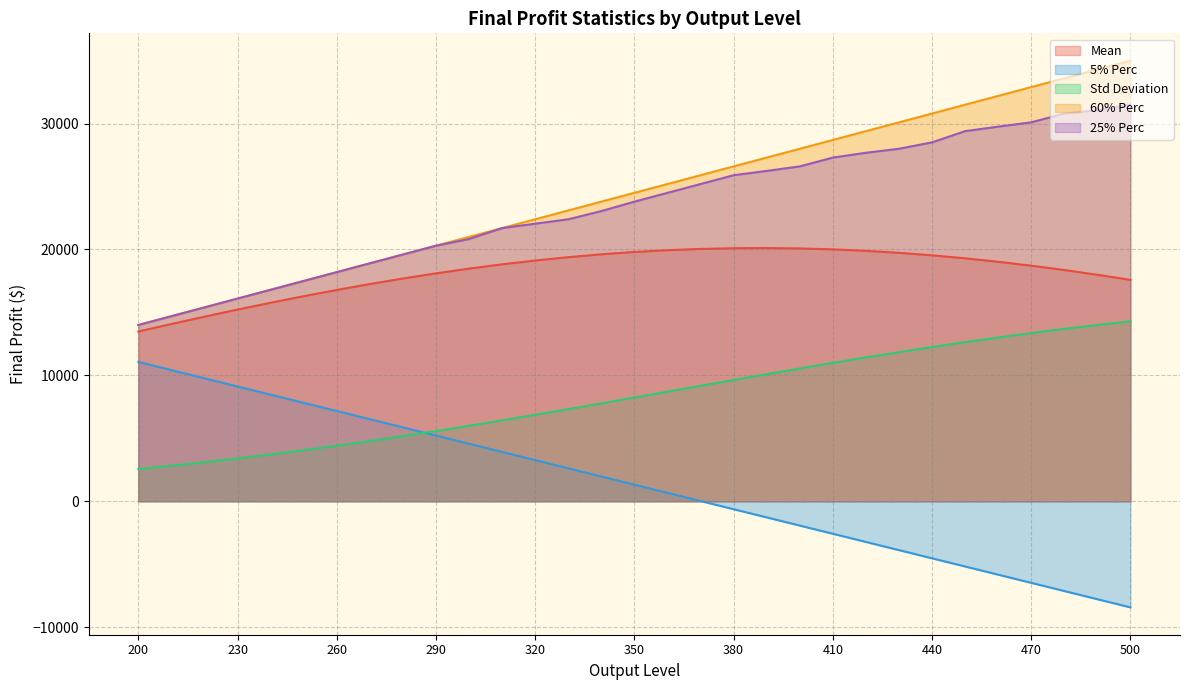

Reading left to right, extract all data points from this chart.

Mean: 200=13483.9	210=14081.9	220=14663.3	230=15226.4	240=15769.1	250=16289.4	260=16785.0	270=17253.8	280=17694.1	290=18103.2	300=18479.1	310=18820.3	320=19124.7	330=19390.7	340=19616.8	350=19801.8	360=19944.6	370=20044.5	380=20101.0	390=20113.9	400=20083.3	410=20009.5	420=19893.1	430=19735.1	440=19536.6	450=19299.1	460=19024.1	470=18713.2	480=18368.6	490=17992.0	500=17585.5
5% Perc: 200=11068.0	210=10418.0	220=9768.0	230=9118.0	240=8468.0	250=7818.0	260=7168.0	270=6518.0	280=5868.0	290=5218.0	300=4568.0	310=3918.0	320=3268.0	330=2618.0	340=1968.0	350=1318.0	360=668.0	370=18.0	380=-632.0	390=-1282.0	400=-1932.0	410=-2582.0	420=-3232.0	430=-3882.0	440=-4532.0	450=-5182.0	460=-5832.0	470=-6482.0	480=-7132.0	490=-7782.0	500=-8432.0
Std Deviation: 200=2556.7	210=2819.6	220=3101.0	230=3401.1	240=3719.7	250=4056.7	260=4411.6	270=4783.7	280=5172.4	290=5576.4	300=5994.4	310=6425.2	320=6867.0	330=7317.8	340=7775.8	350=8238.7	360=8704.4	370=9170.4	380=9634.5	390=10094.3	400=10547.5	410=10991.8	420=11425.0	430=11845.2	440=12250.4	450=12639.4	460=13010.4	470=13362.2	480=13694.4	490=14005.8	500=14296.0
60% Perc: 200=14000.0	210=14700.0	220=15400.0	230=16100.0	240=16800.0	250=17500.0	260=18200.0	270=18900.0	280=19600.0	290=20300.0	300=21000.0	310=21700.0	320=22400.0	330=23100.0	340=23800.0	350=24500.0	360=25200.0	370=25900.0	380=26600.0	390=27300.0	400=28000.0	410=28700.0	420=29400.0	430=30100.0	440=30800.0	450=31500.0	460=32200.0	470=32900.0	480=33600.0	490=34300.0	500=35000.0
25% Perc: 200=14000.0	210=14700.0	220=15400.0	230=16100.0	240=16800.0	250=17500.0	260=18200.0	270=18900.0	280=19600.0	290=20300.0	300=20831.3	310=21700.0	320=22049.7	330=22400.0	340=23051.9	350=23800.0	360=24500.0	370=25200.0	380=25900.0	390=26241.6	400=26600.0	410=27300.0	420=27683.1	430=28000.0	440=28509.0	450=29400.0	460=29759.0	470=30100.0	480=30800.0	490=31059.0	500=31500.0